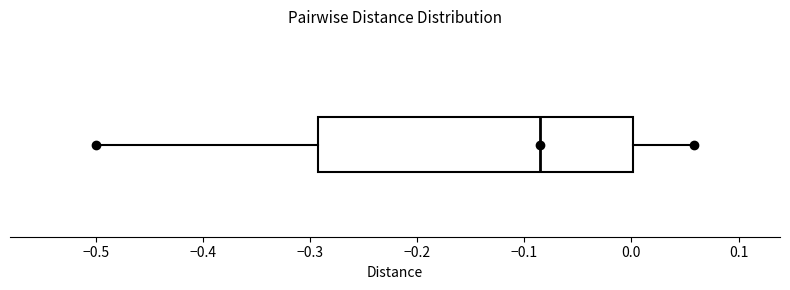

Transcribe this box plot: give where the median line is, the range the box spans, and where the two whiskers end, as read against the x-axis. The values are not printed on the chart, so give them approximately, as read against the axis.

median -0.08, box -0.29 to 0.00, whiskers -0.50 to 0.06